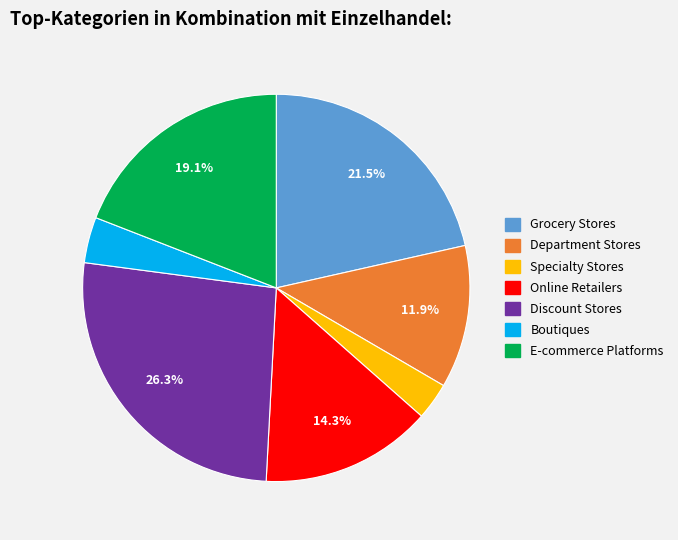

How many segments does this pie chart have?

7